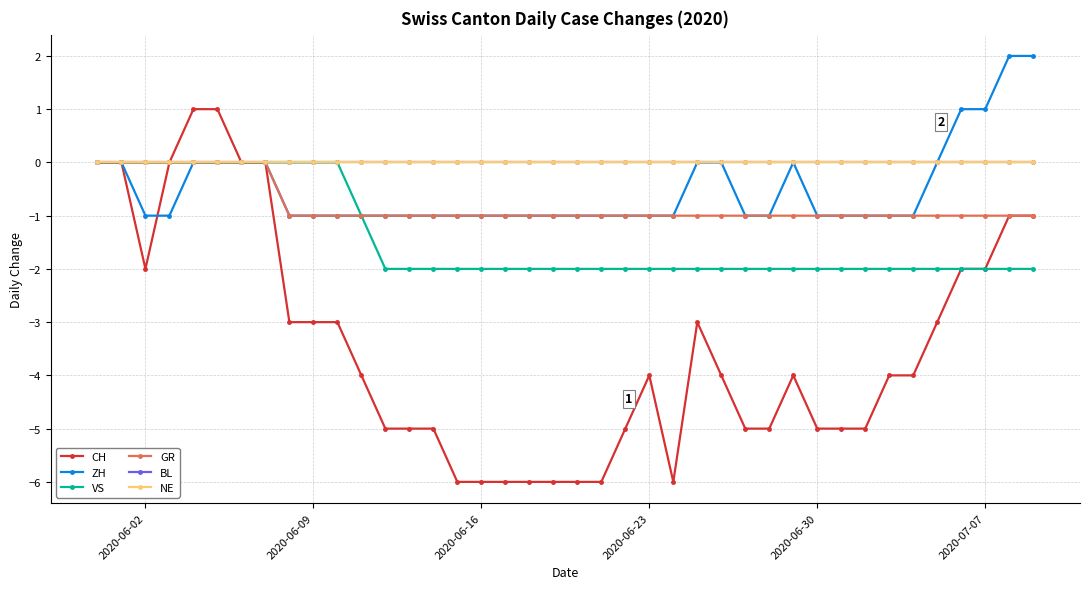

Which category has the lowest value in the ZH series?

2020-06-02